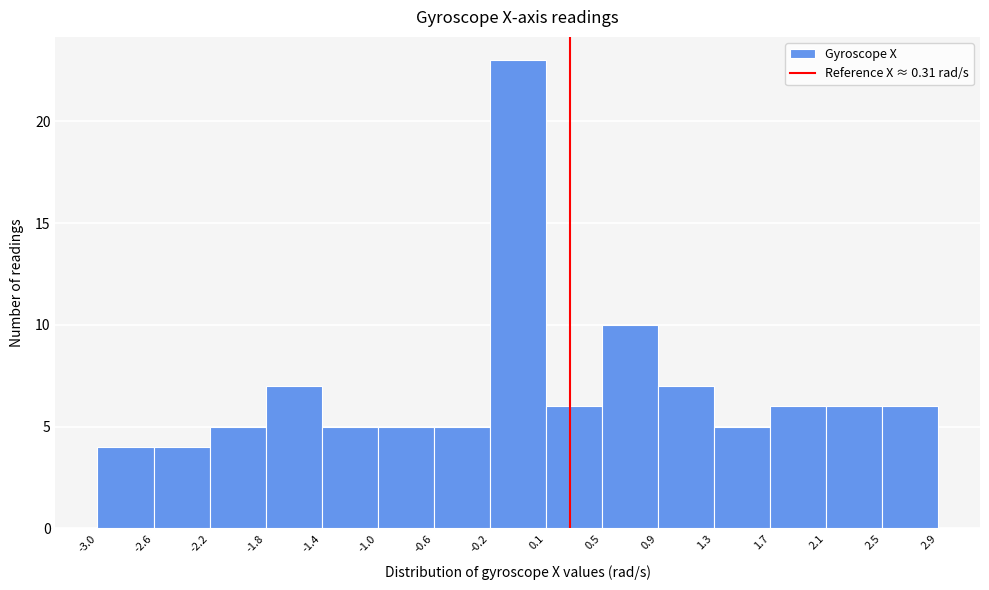

What is the height of the bar covering 1.7 to 2.1 on the x-axis? The values are not printed on the chart, so give them approximately, as read against the axis.

6